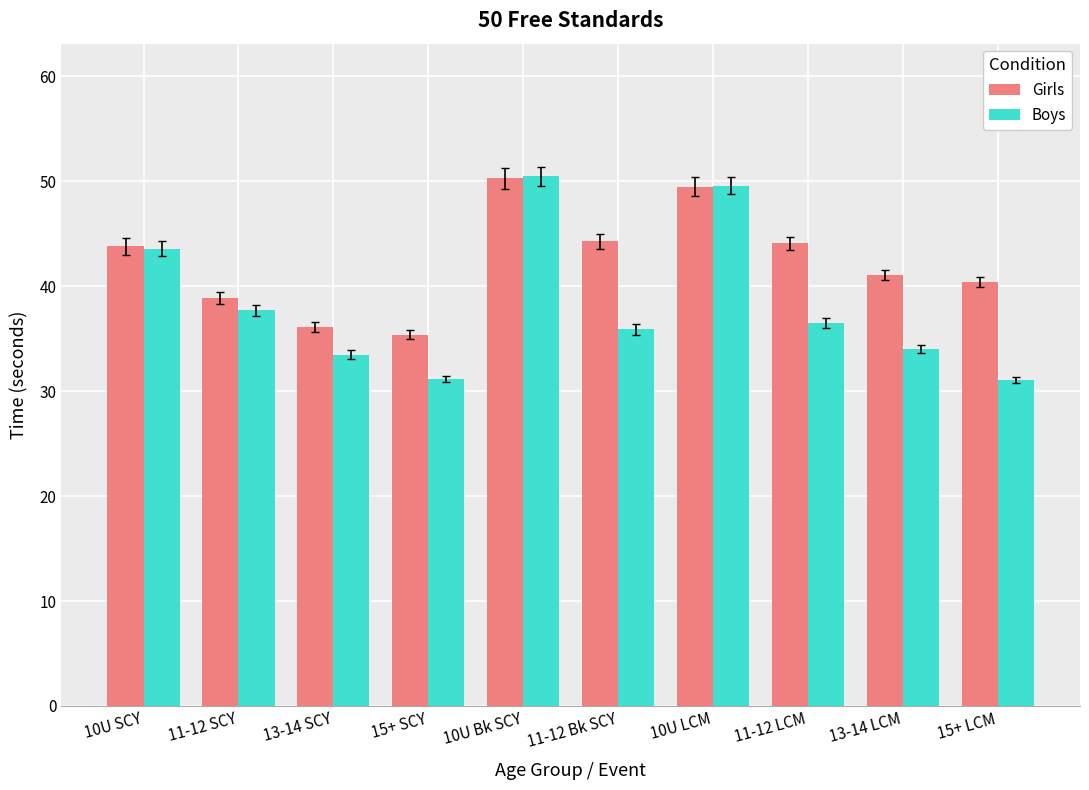

At how many categories does at least one series exceed 38?

8